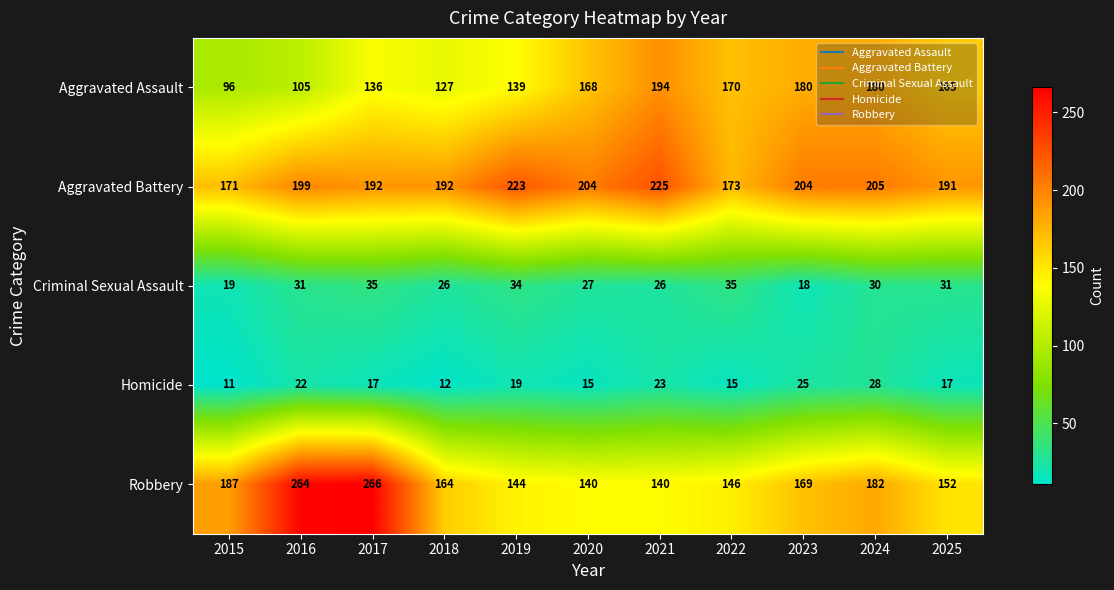

What is the total value across all series at 2025?

556